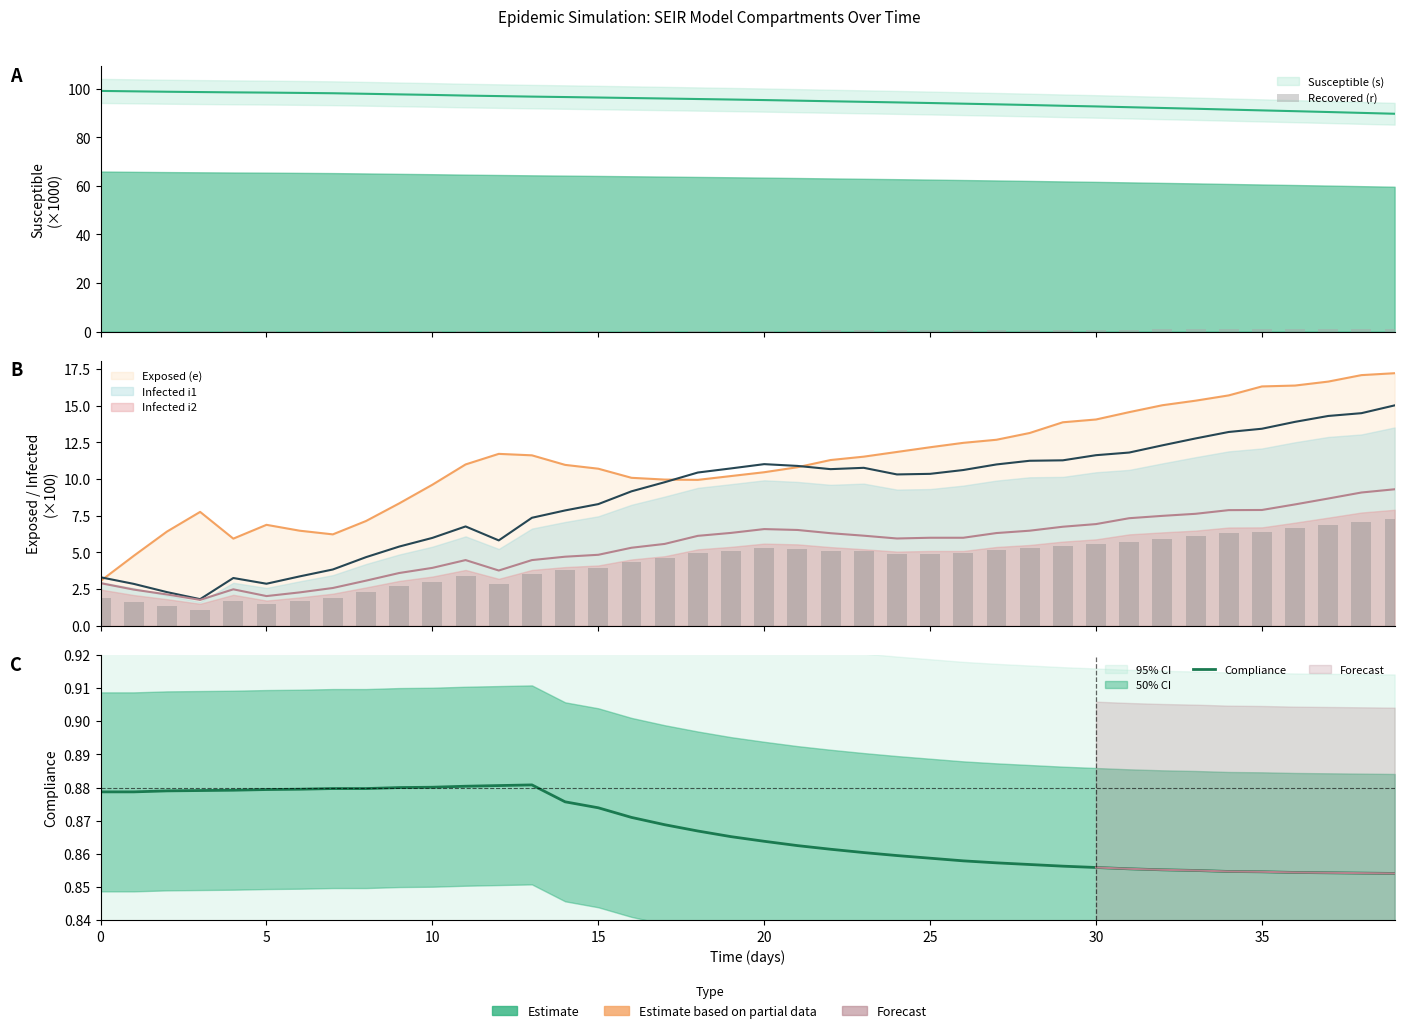

How many categories are shown in the chart?

40